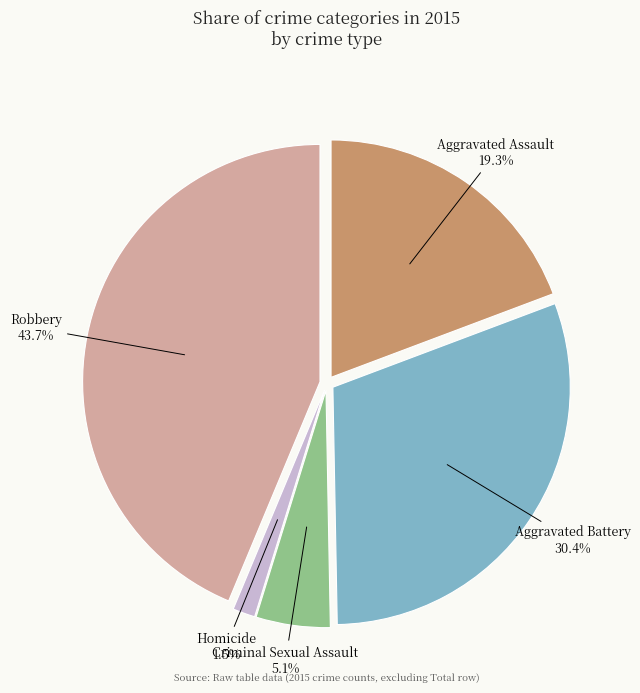

Which has a higher value, Criminal Sexual Assault or Homicide?

Criminal Sexual Assault